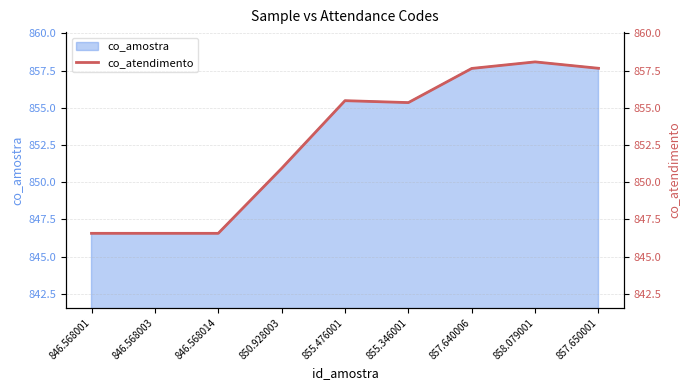

What is the change in value from 858.079001 to 857.650001?

-0.4